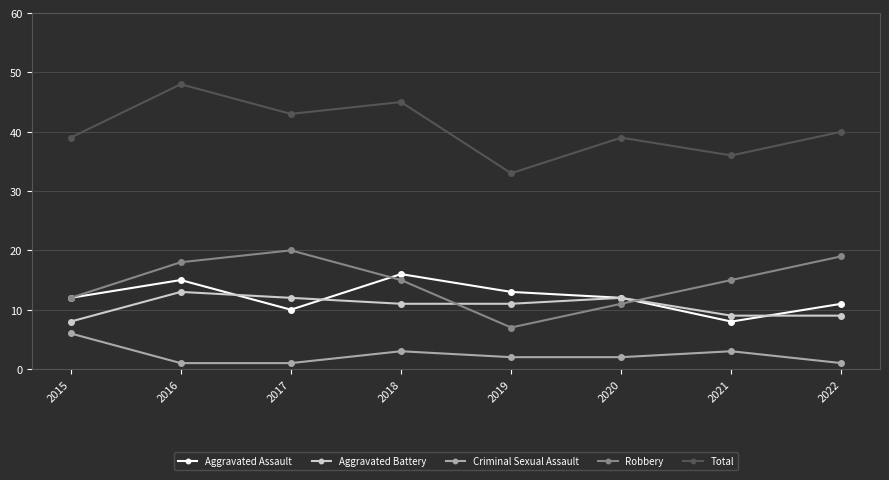

What is the sum of all Total values?

323